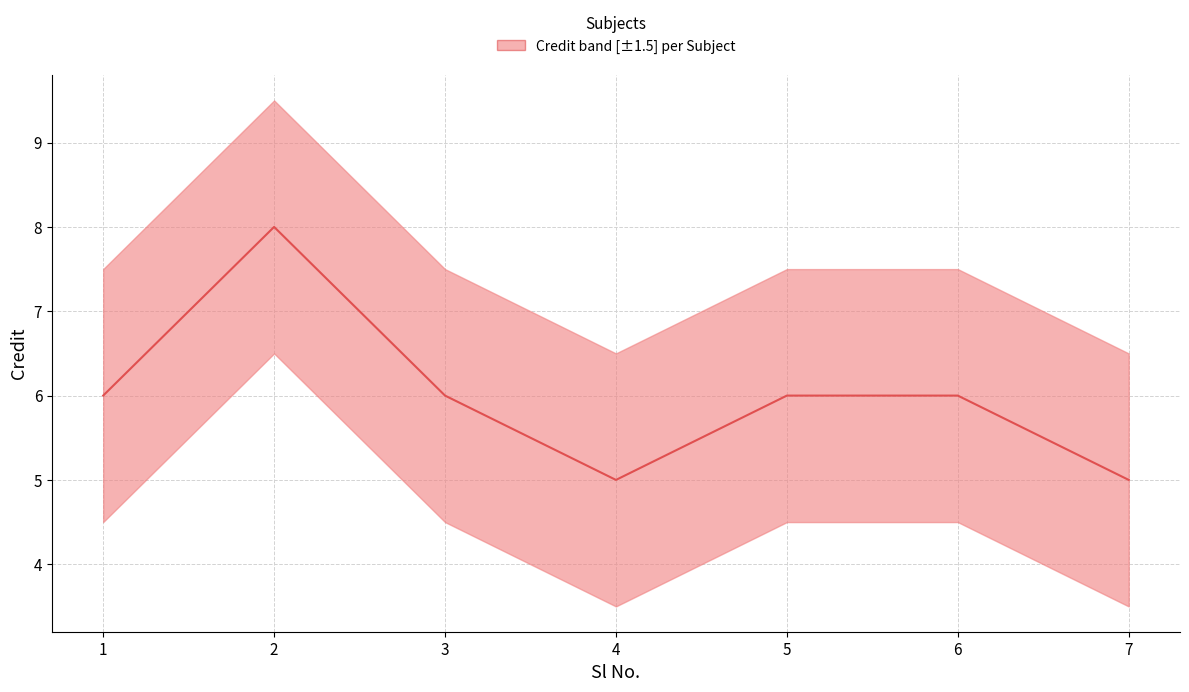

Reading left to right, extract all data points from this chart.

1=6	2=8	3=6	4=5	5=6	6=6	7=5